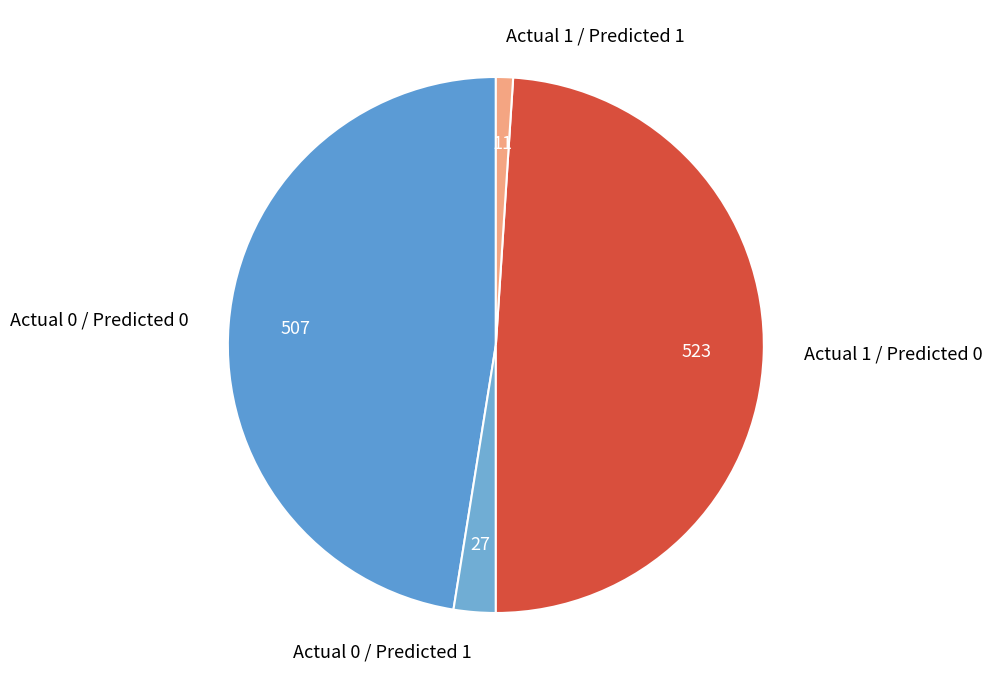

Approximately how many times larger is the value at Actual 0 / Predicted 1 compared to Actual 0 / Predicted 0?

0.1